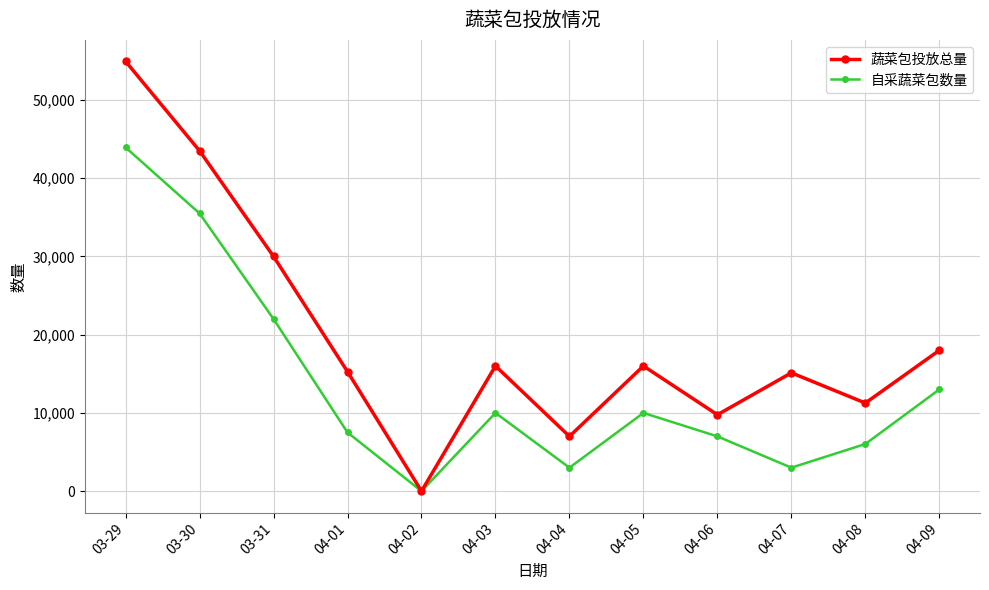

What is the difference between the highest and lowest values at 04-06?

2765